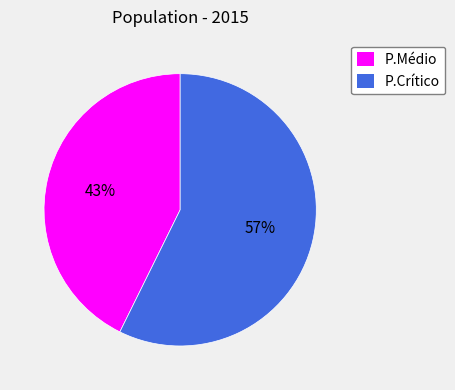

Does any single category account for the majority?

Yes